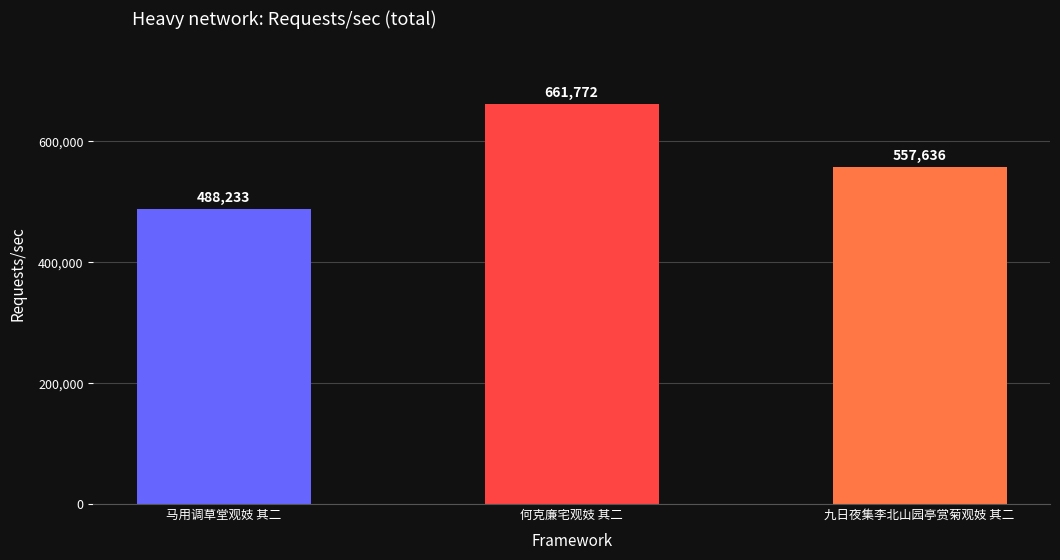

What is the average value?

569214